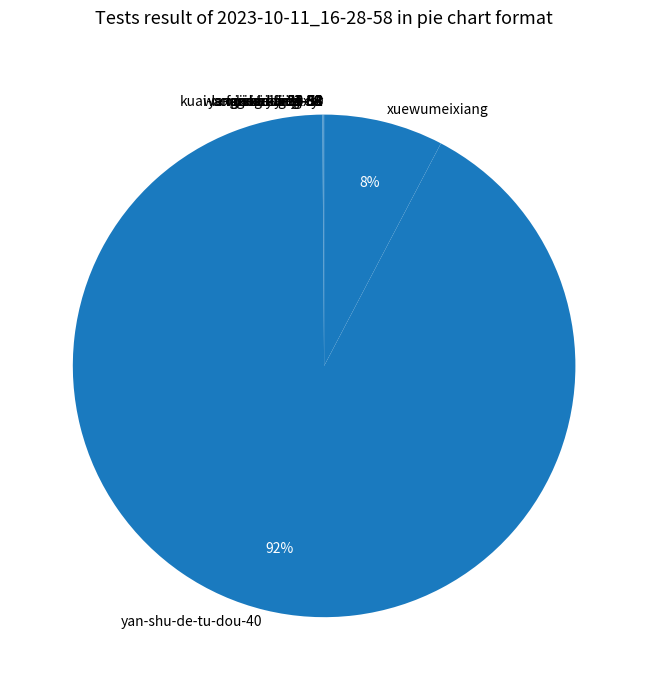

The xuewumeixiang slice represents 1% of the pie. True or false?

False